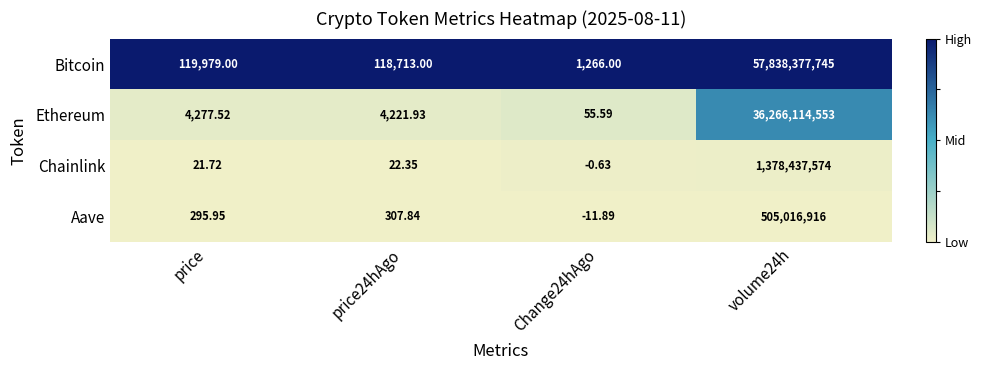

How many distinct data groups are displayed?

4